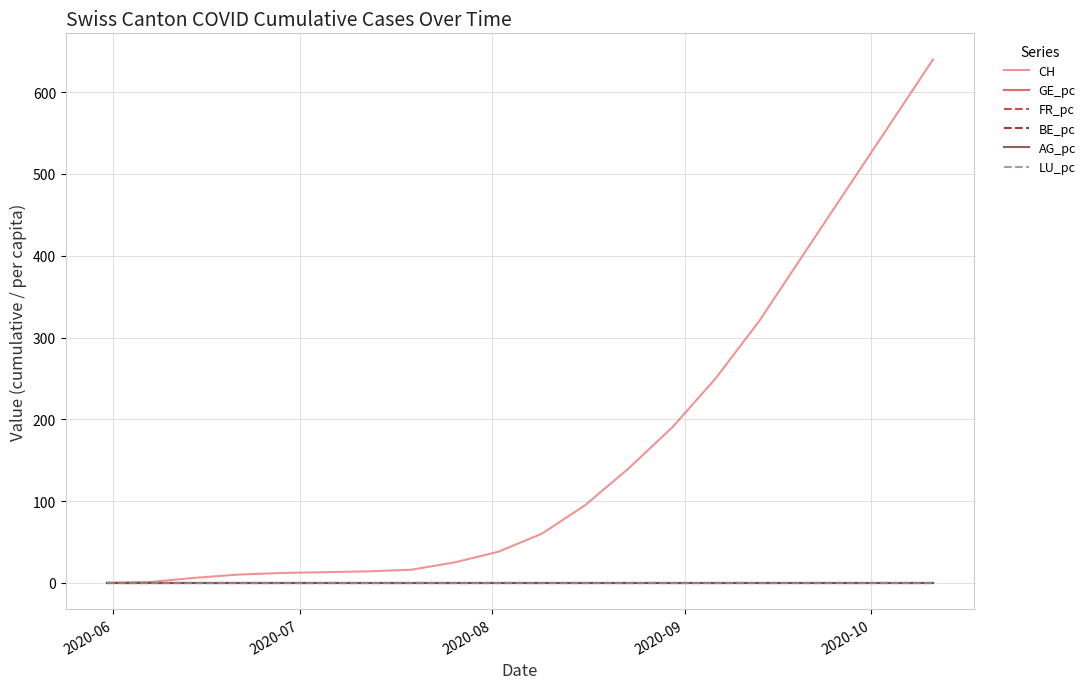

Which series has the largest total across all categories?

CH